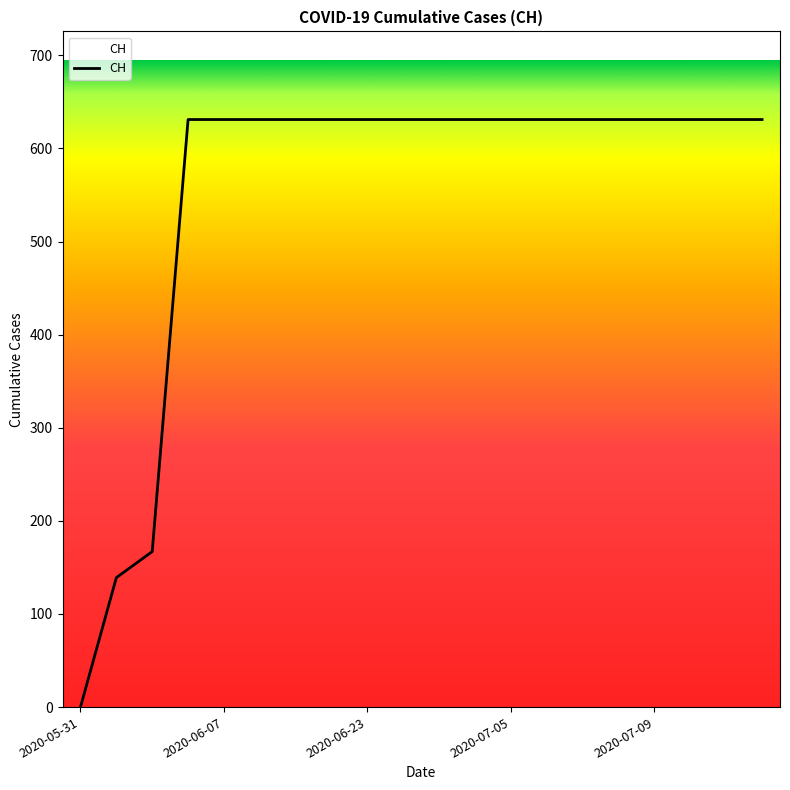

What is the difference between the maximum and minimum values?

631